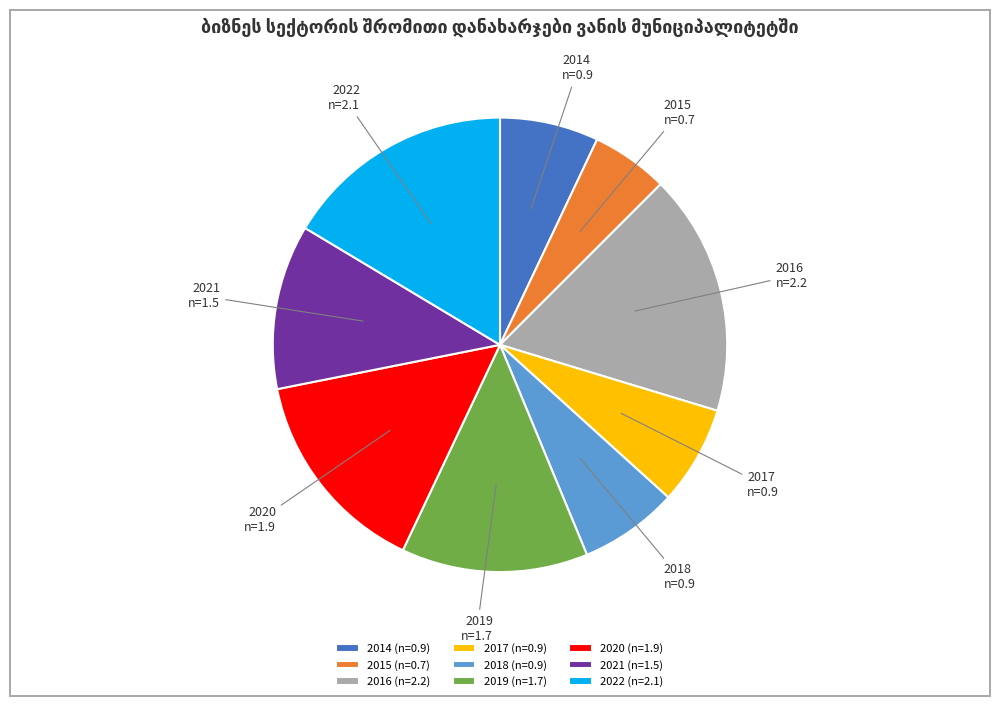

Which category has the biggest portion of the pie?

2016